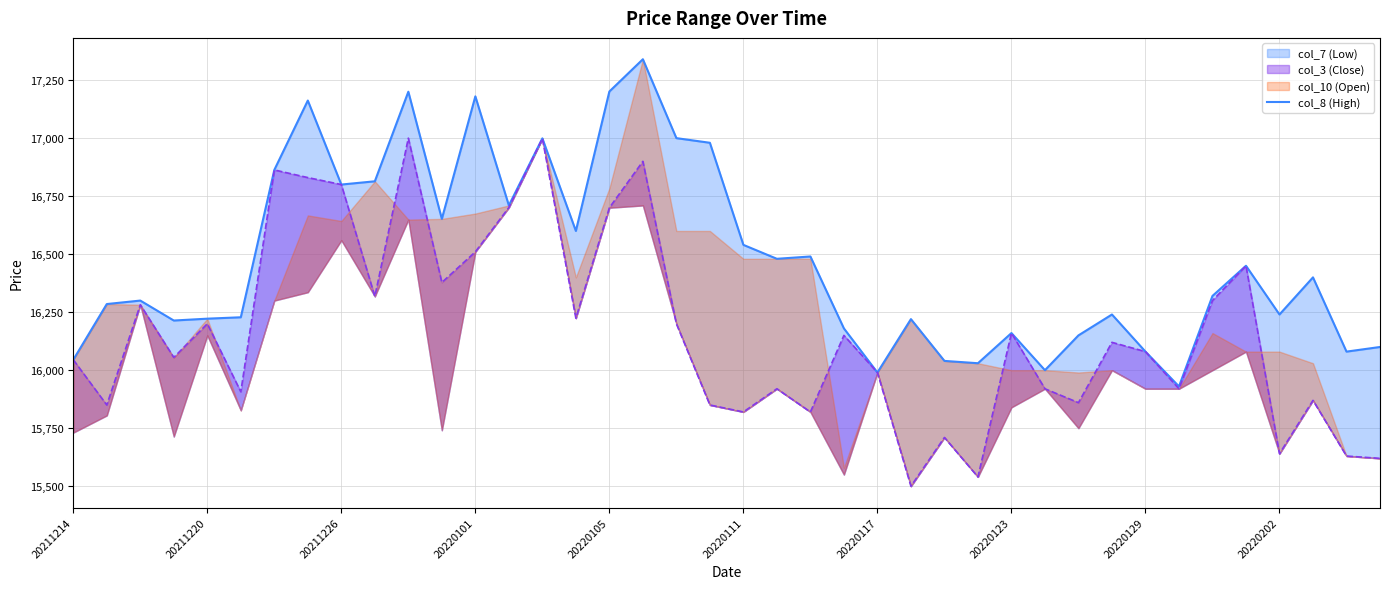

True or false: the data shows 9878 at 31.

False